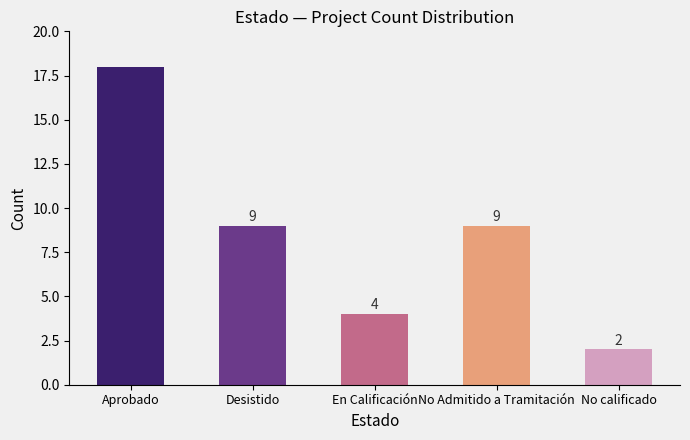

The chart shows a value of 7 at Aprobado. True or false?

False